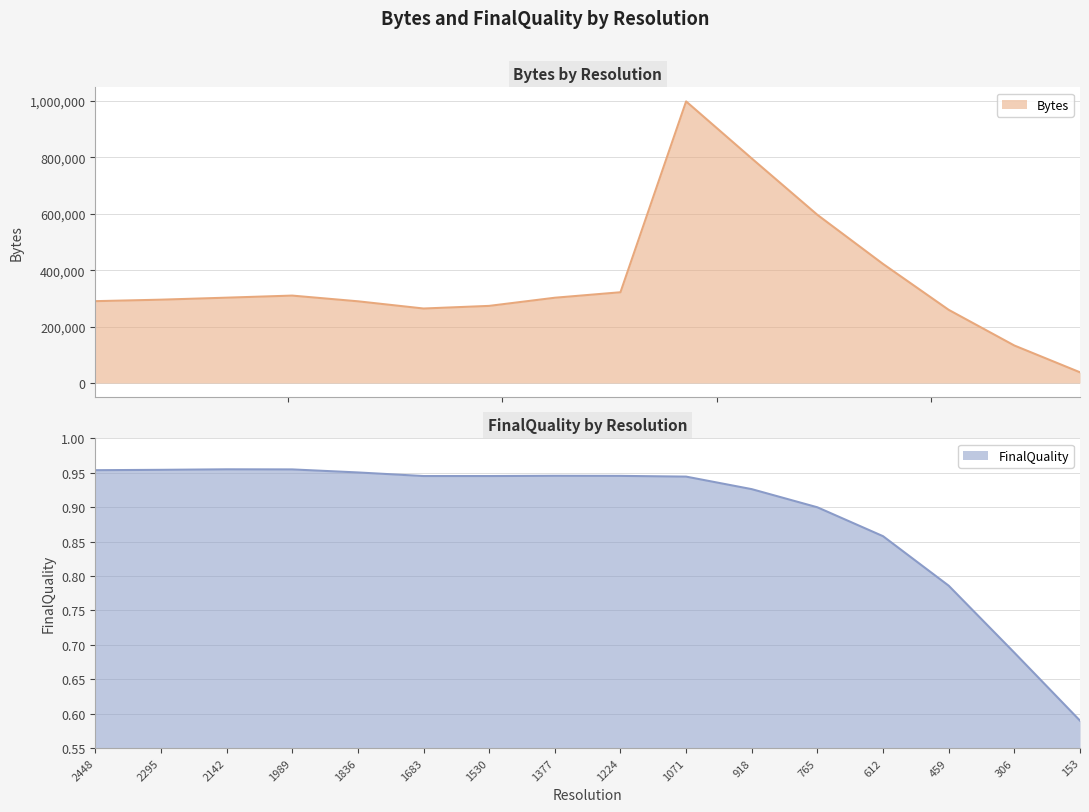

How many interior local peaks does the Bytes series have?

2